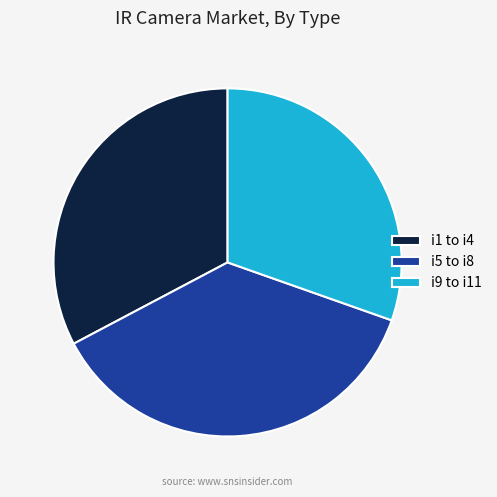

The i9 to i11 slice represents 44% of the pie. True or false?

False